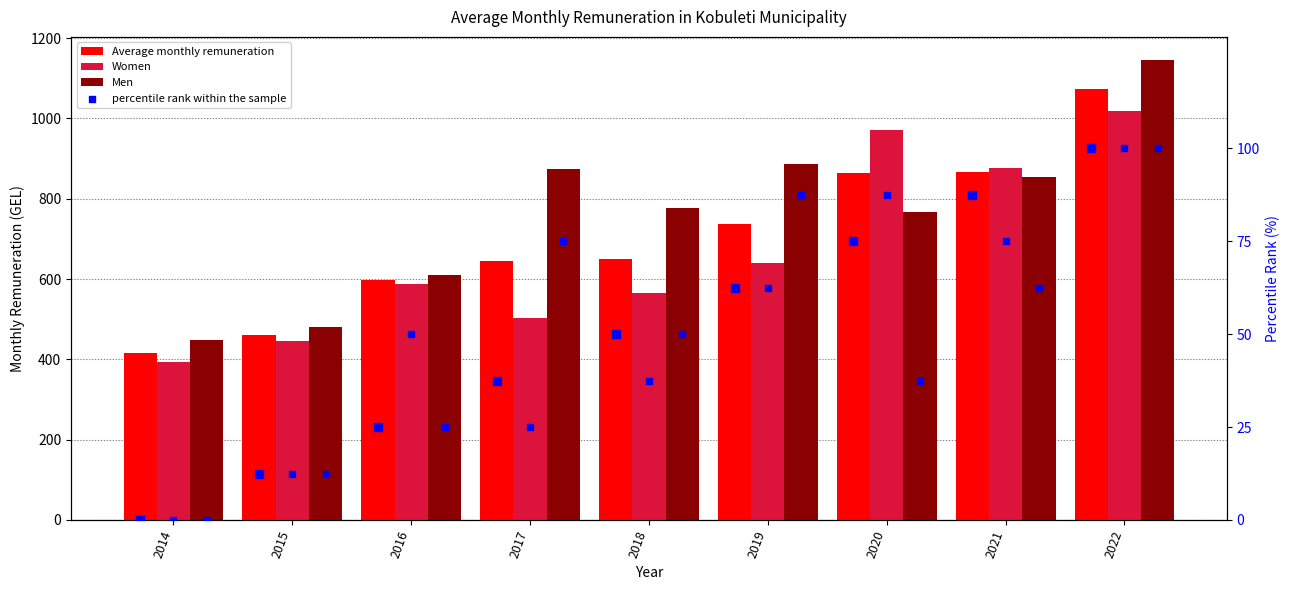

Which series contains the lowest Y value?

percentile rank within the sample